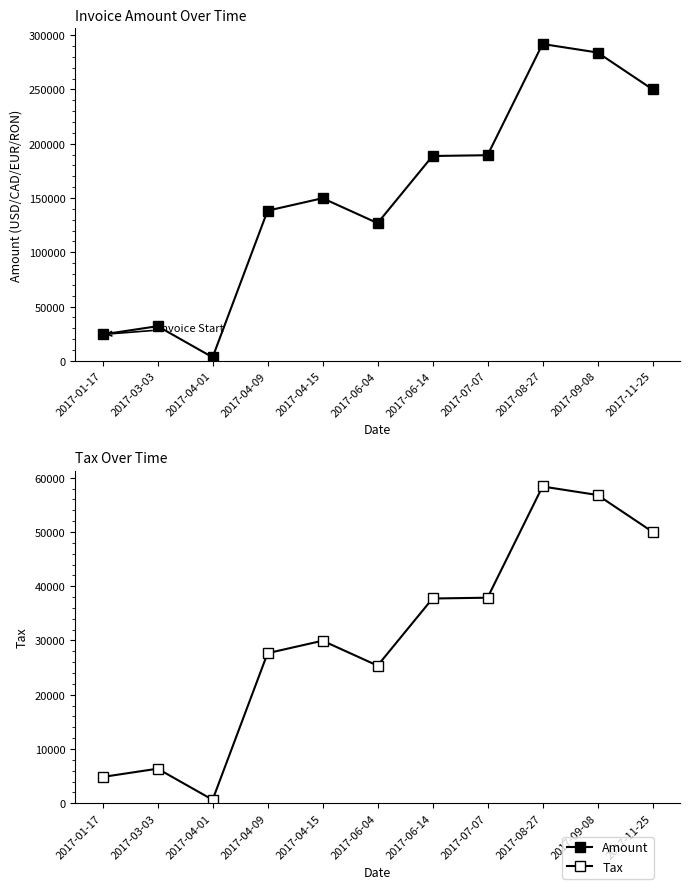

Reading left to right, extract all data points from this chart.

Amount: 2017-01-17=24244.0	2017-03-03=31862.0	2017-04-01=3201.0	2017-04-09=138313.0	2017-04-15=149809.0	2017-06-04=126837.0	2017-06-14=188708.0	2017-07-07=189441.0	2017-08-27=291930.0	2017-09-08=284087.0	2017-11-25=250162.0
Tax: 2017-01-17=4848.8	2017-03-03=6372.4	2017-04-01=640.2	2017-04-09=27662.6	2017-04-15=29961.8	2017-06-04=25367.4	2017-06-14=37741.6	2017-07-07=37888.2	2017-08-27=58386.0	2017-09-08=56817.4	2017-11-25=50032.4